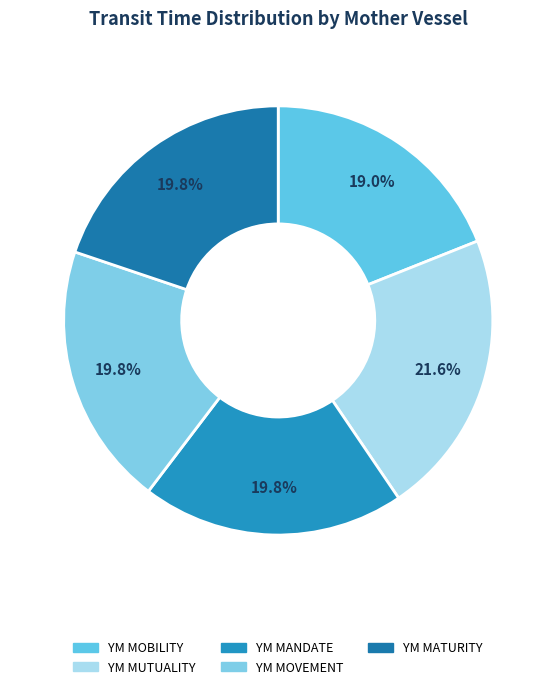

Which slice is the largest?

YM MUTUALITY